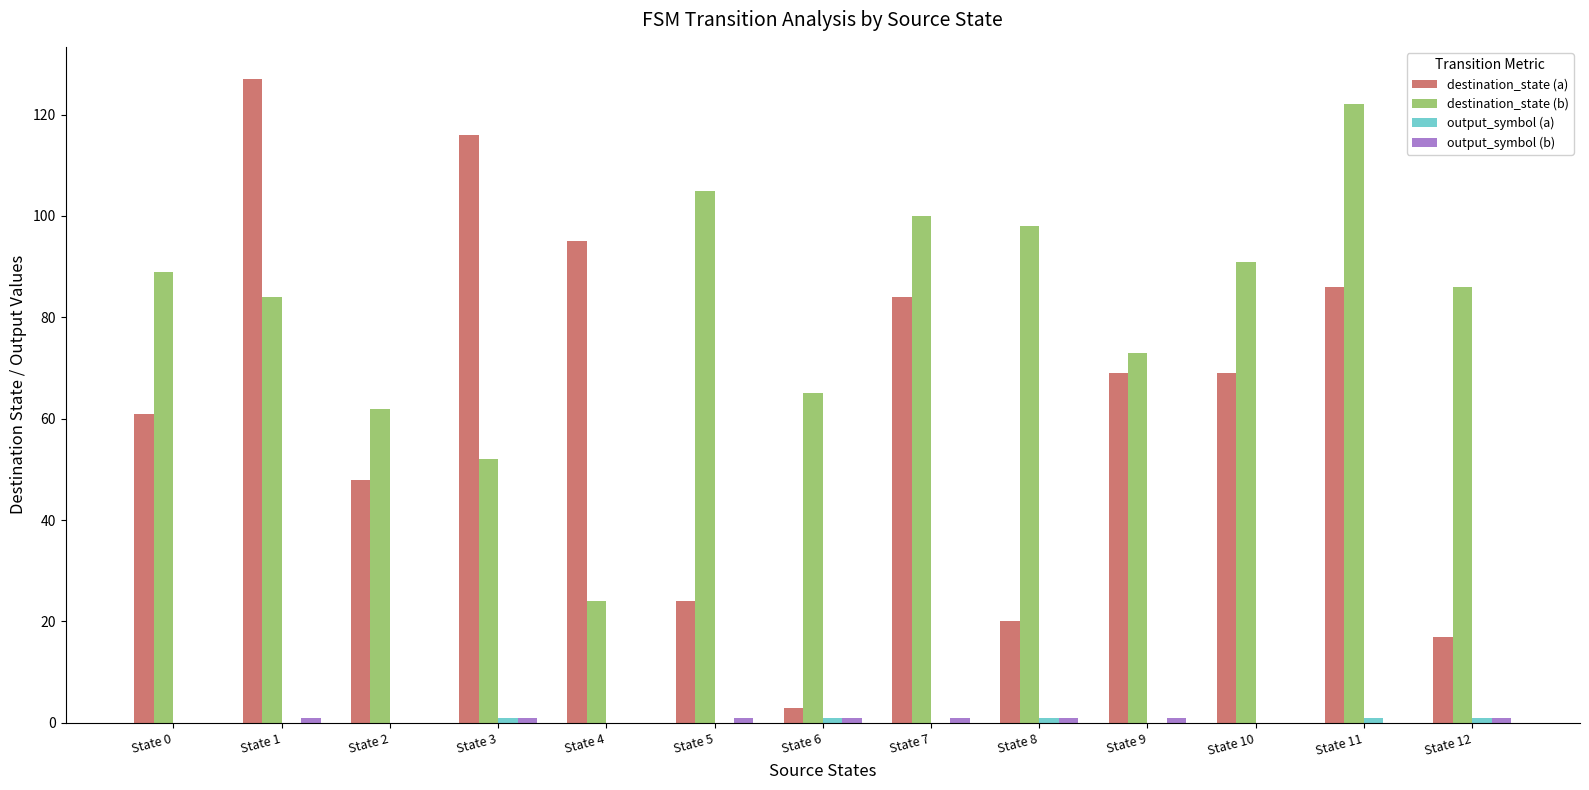

The value of destination_state (b) at State 11 is 58. True or false?

False